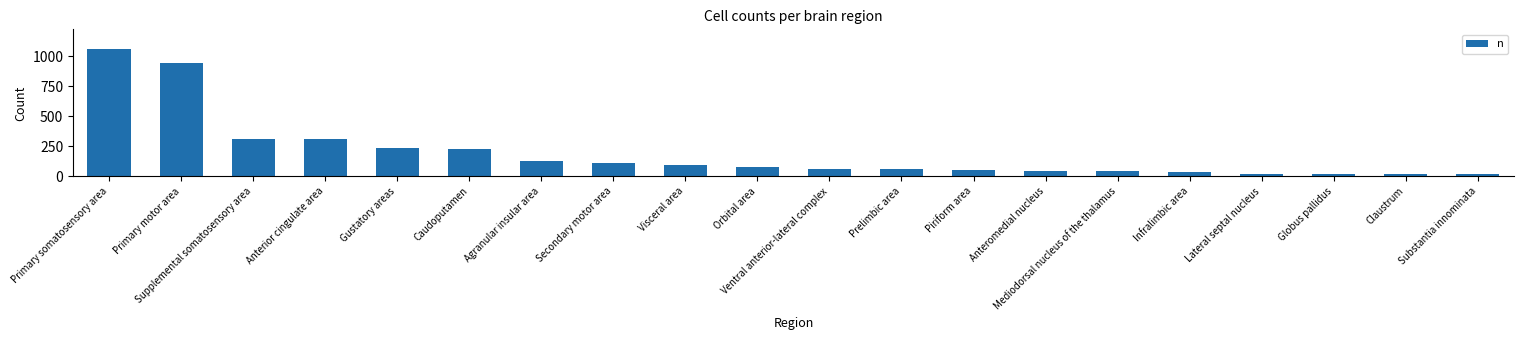

What is the average value?

193